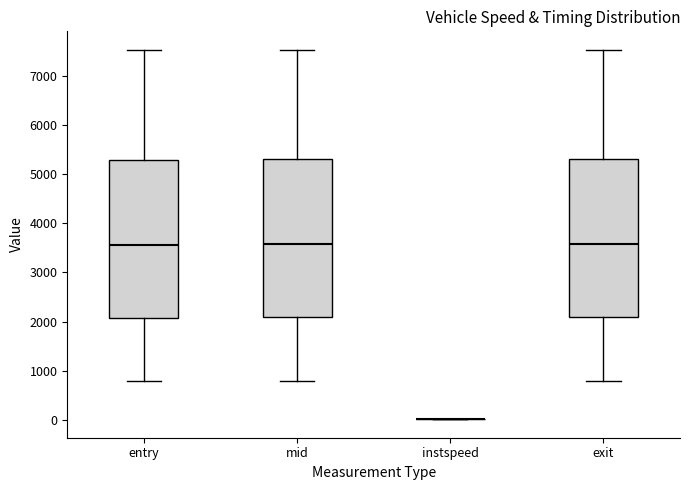

Reading left to right, transcribe this box plot: for each box, give where its median line is, the range the box spans, and where its two whiskers end, as read against the y-axis. The values are not printed on the chart, so give them approximately, as read against the axis.

entry: median 3600, box 2100 to 5300, whiskers 800 to 7500
mid: median 3600, box 2100 to 5300, whiskers 800 to 7500
instspeed: box collapsed to a line at 0, whiskers 0 to 0
exit: median 3600, box 2100 to 5300, whiskers 800 to 7500